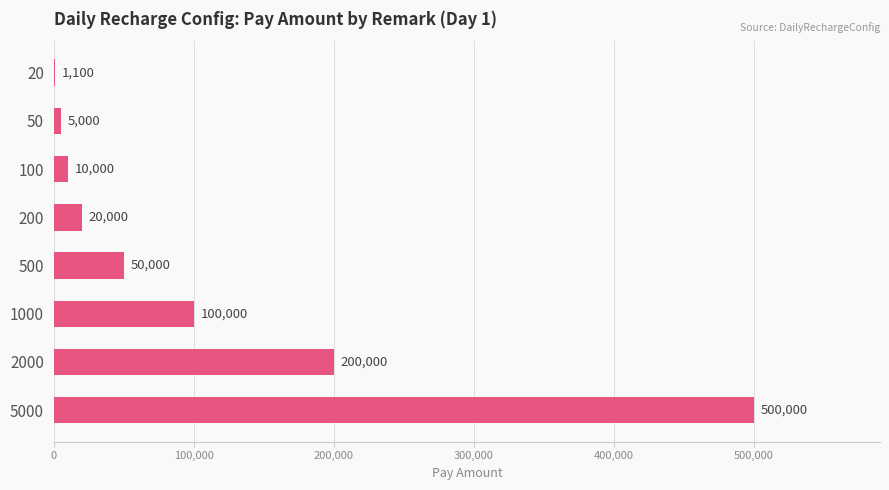

Reading top to bottom, extract all data points from this chart.

20=1100	50=5000	100=10000	200=20000	500=50000	1000=100000	2000=200000	5000=500000